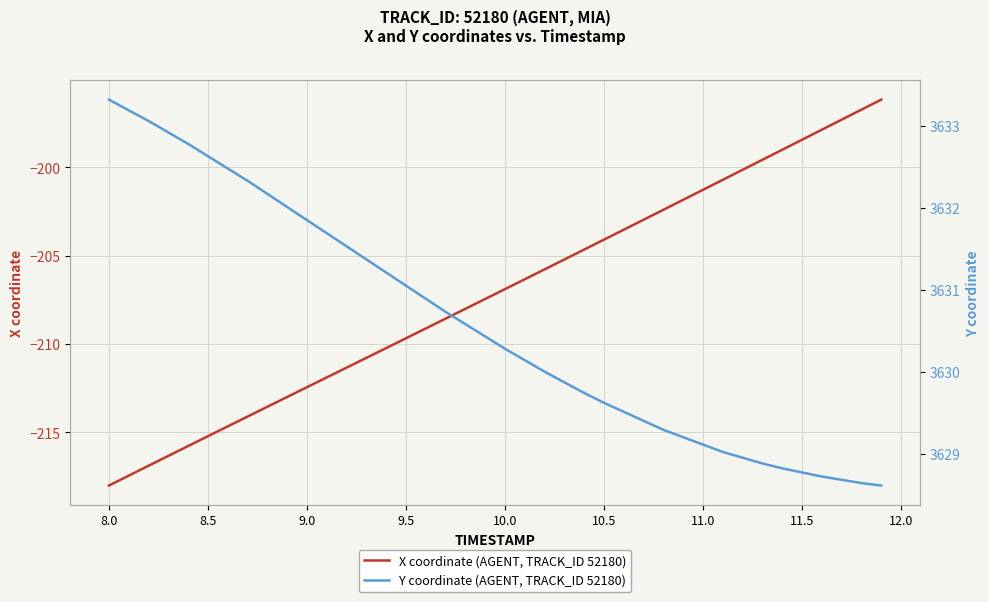

Reading right to left, transcribe all the data shown in this chart.

X coordinate (AGENT, TRACK_ID 52180): -196.2	-196.7	-197.3	-197.9	-198.4	-199.0	-199.6	-200.1	-200.7	-201.3	-201.8	-202.4	-203.0	-203.5	-204.1	-204.7	-205.2	-205.8	-206.3	-206.9	-207.4	-208.0	-208.6	-209.1	-209.7	-210.2	-210.8	-211.3	-211.9	-212.4	-213.0	-213.5	-214.1	-214.7	-215.2	-215.8	-216.3	-216.9	-217.4	-218.0
Y coordinate (AGENT, TRACK_ID 52180): 3628.6	3628.6	3628.7	3628.7	3628.8	3628.8	3628.9	3628.9	3629.0	3629.1	3629.2	3629.3	3629.4	3629.5	3629.6	3629.7	3629.9	3630.0	3630.1	3630.3	3630.4	3630.6	3630.7	3630.9	3631.1	3631.2	3631.4	3631.5	3631.7	3631.8	3632.0	3632.2	3632.3	3632.5	3632.6	3632.8	3632.9	3633.1	3633.2	3633.3